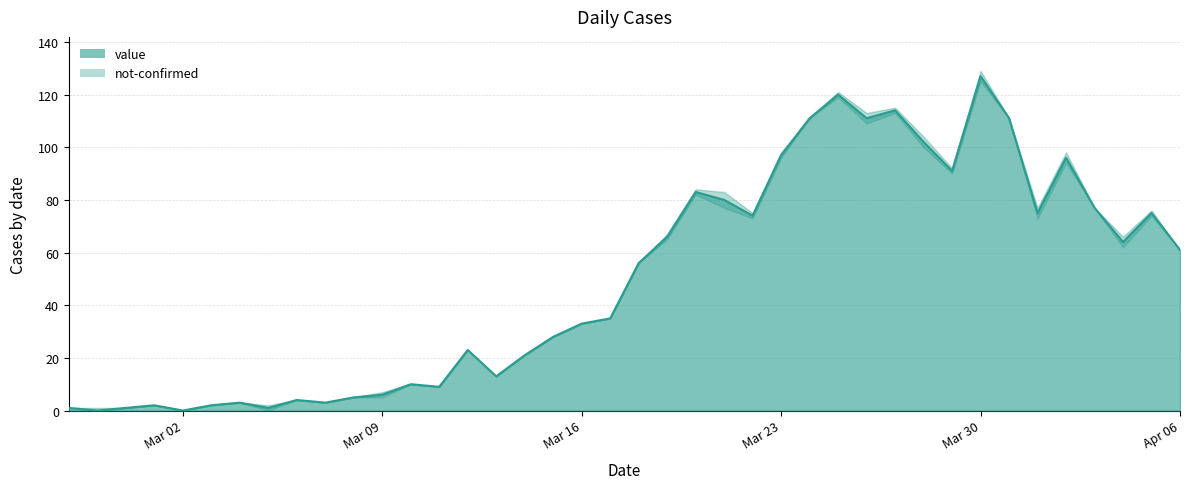

At which label does the data first exceed 56?

2020-03-19